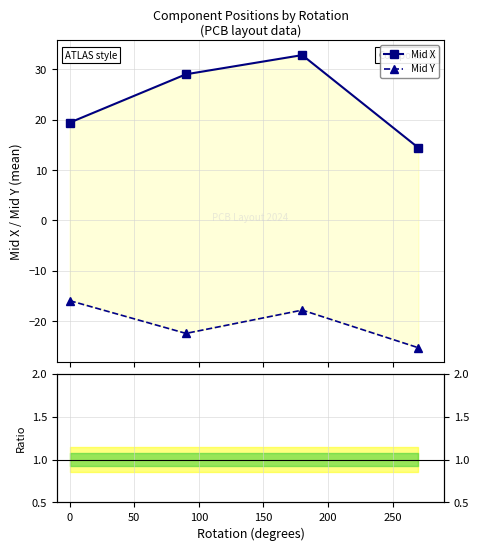

Is the value of Mid Y at 0 greater than the value of Mid X at −50?

No